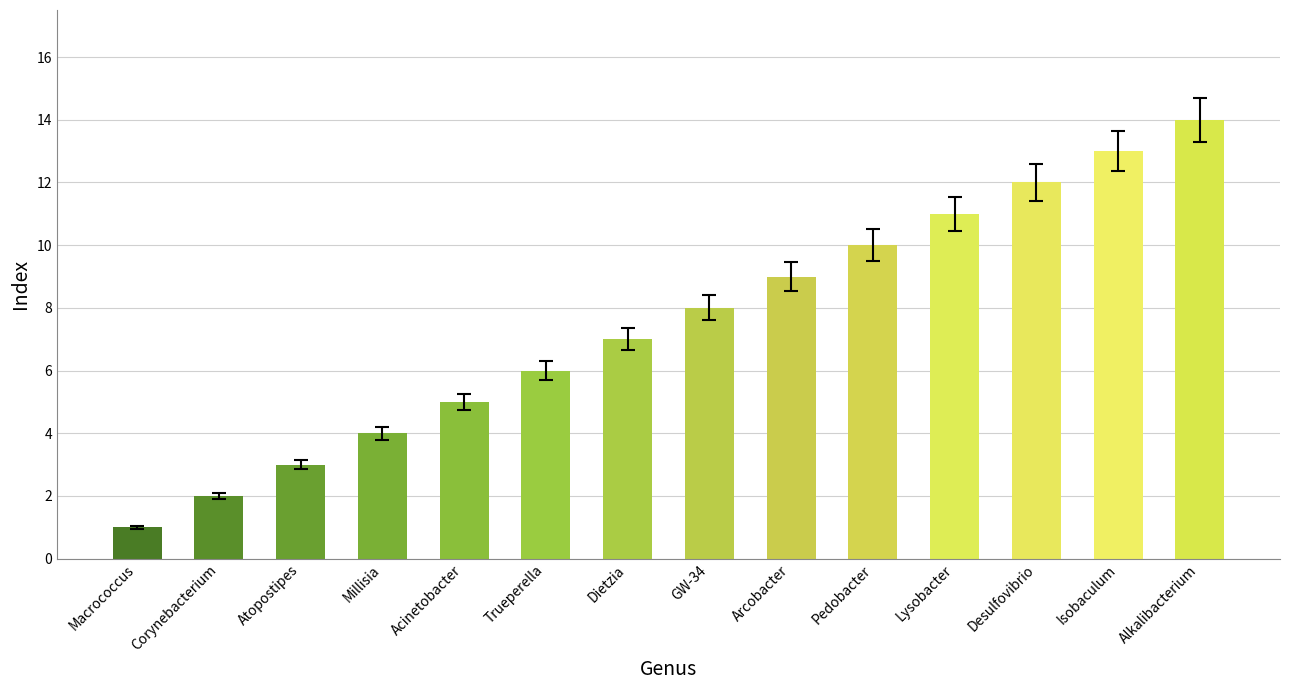

How many data points are less than 8?

7